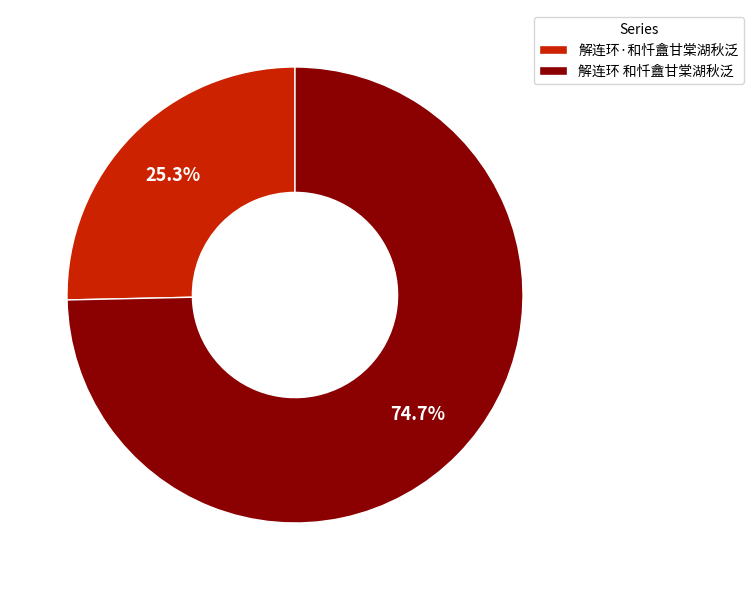

To the nearest percent, what percentage of the pie is 解连环·和忏盦甘棠湖秋泛?

25%